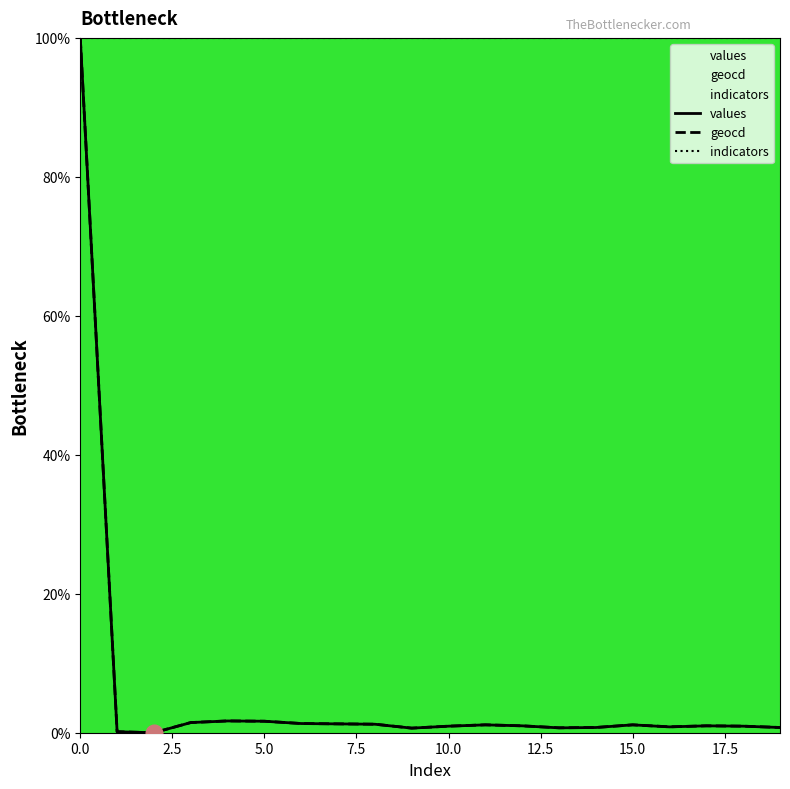

Which series has the largest total across all categories?

indicators